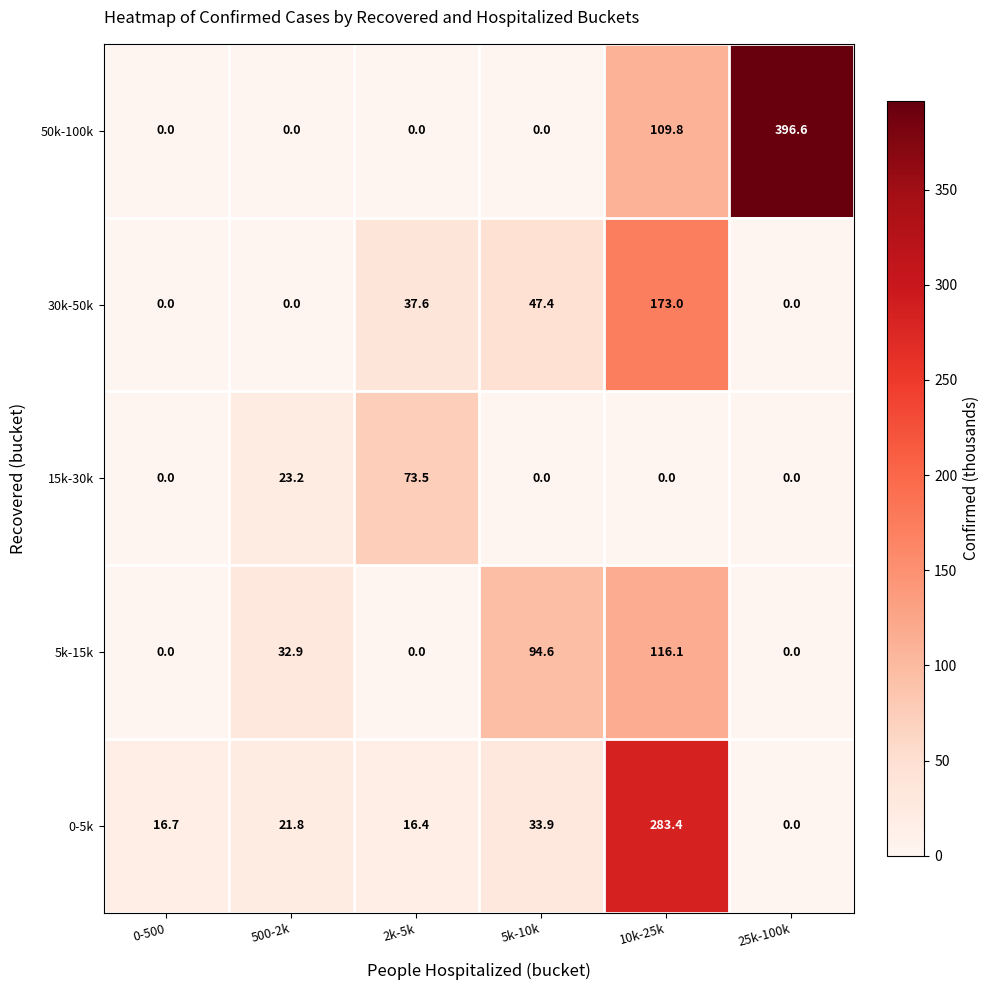

How many values in the 0-5k series are below 21?

3